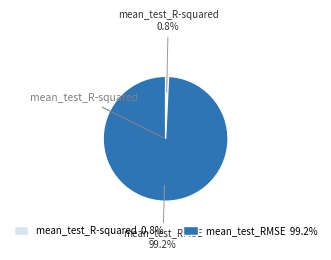

Which category has the smallest portion of the pie?

mean_test_R-squared